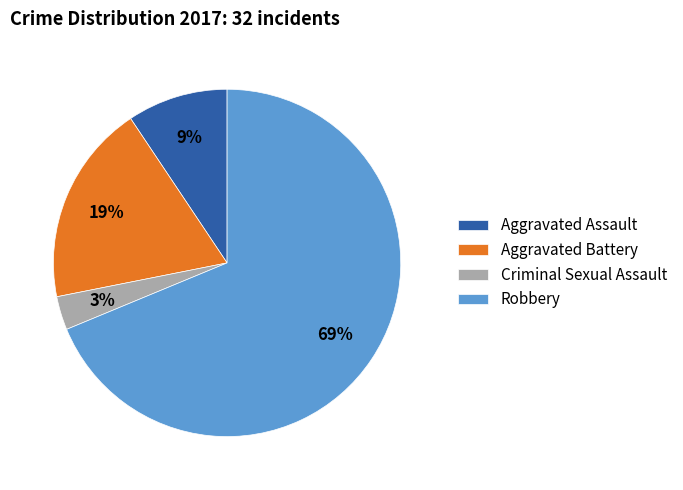

Count the number of slices in the pie.

4